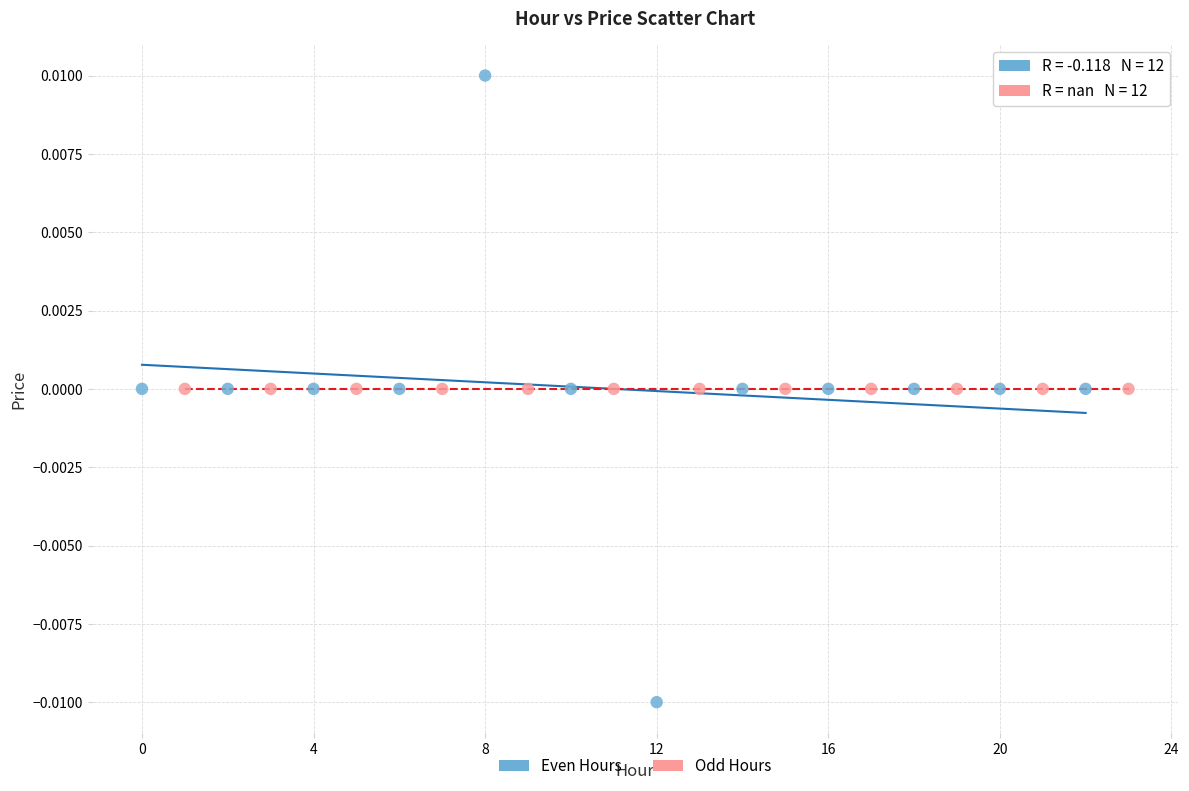

Which series contains the lowest Y value?

Even Hours